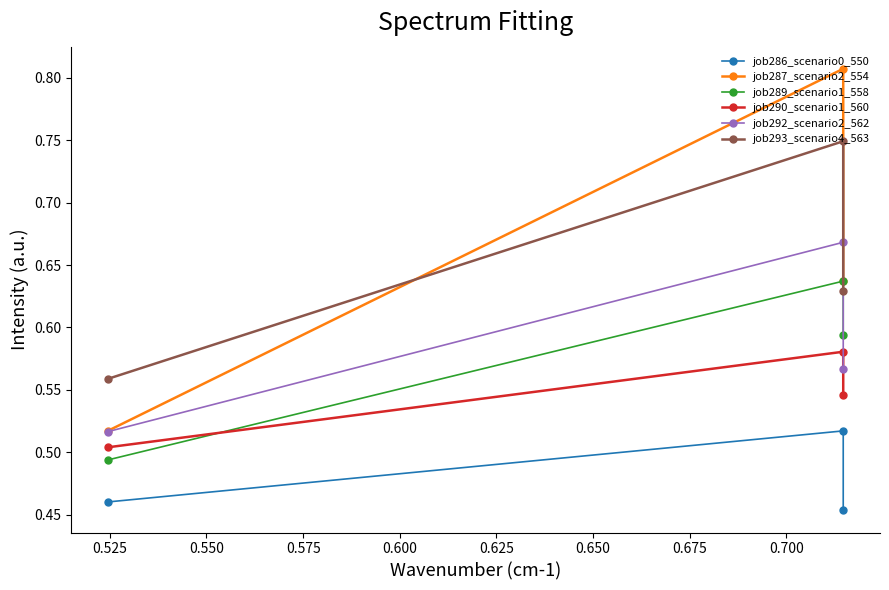

True or false: job289_scenario1_558 has a value of 1.0 at 0.550.

False